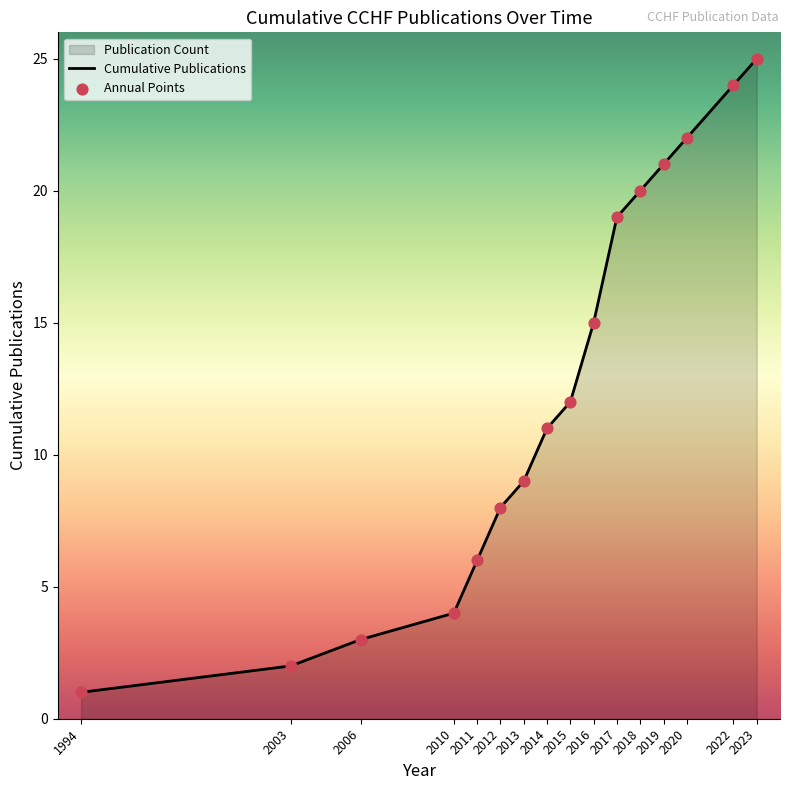

At how many categories does at least one series exceed 21?

3